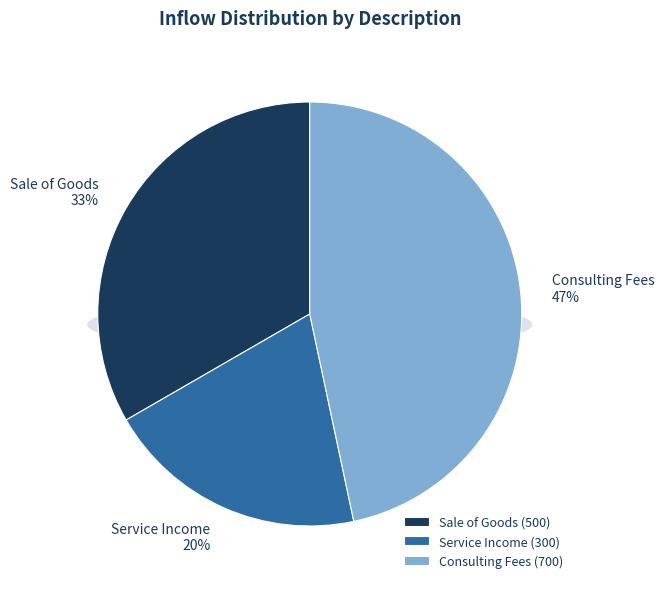

Is Consulting Fees the majority of the pie?

No